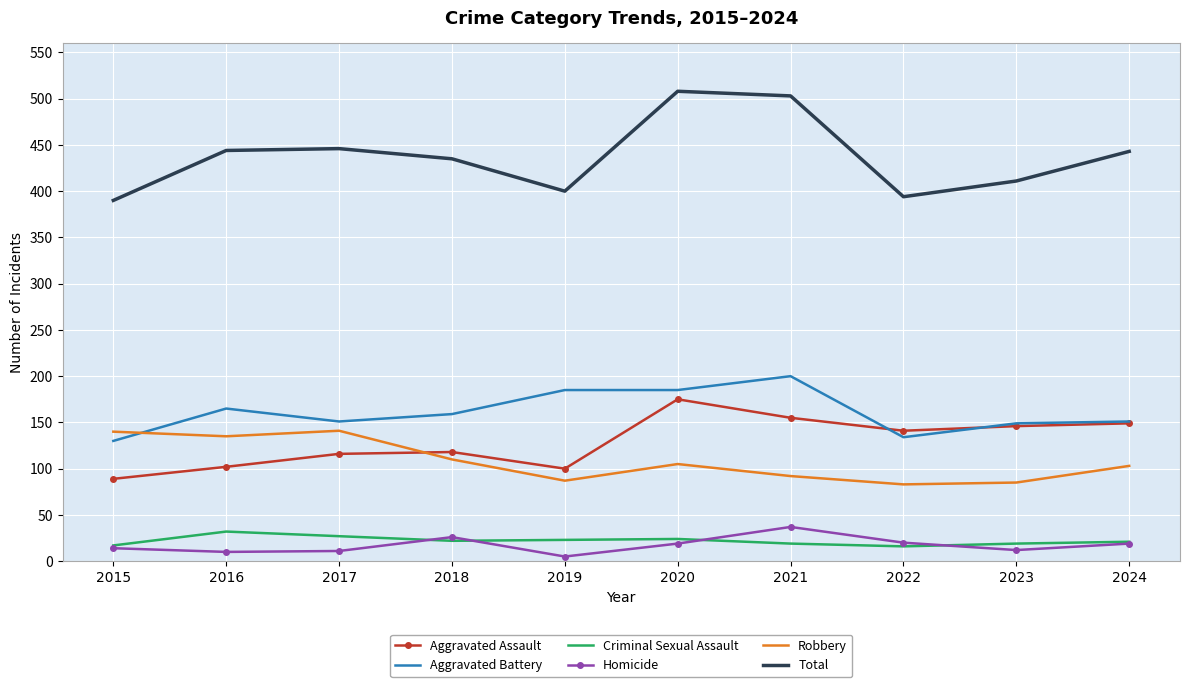

How many times do Robbery and Aggravated Battery cross each other?

1